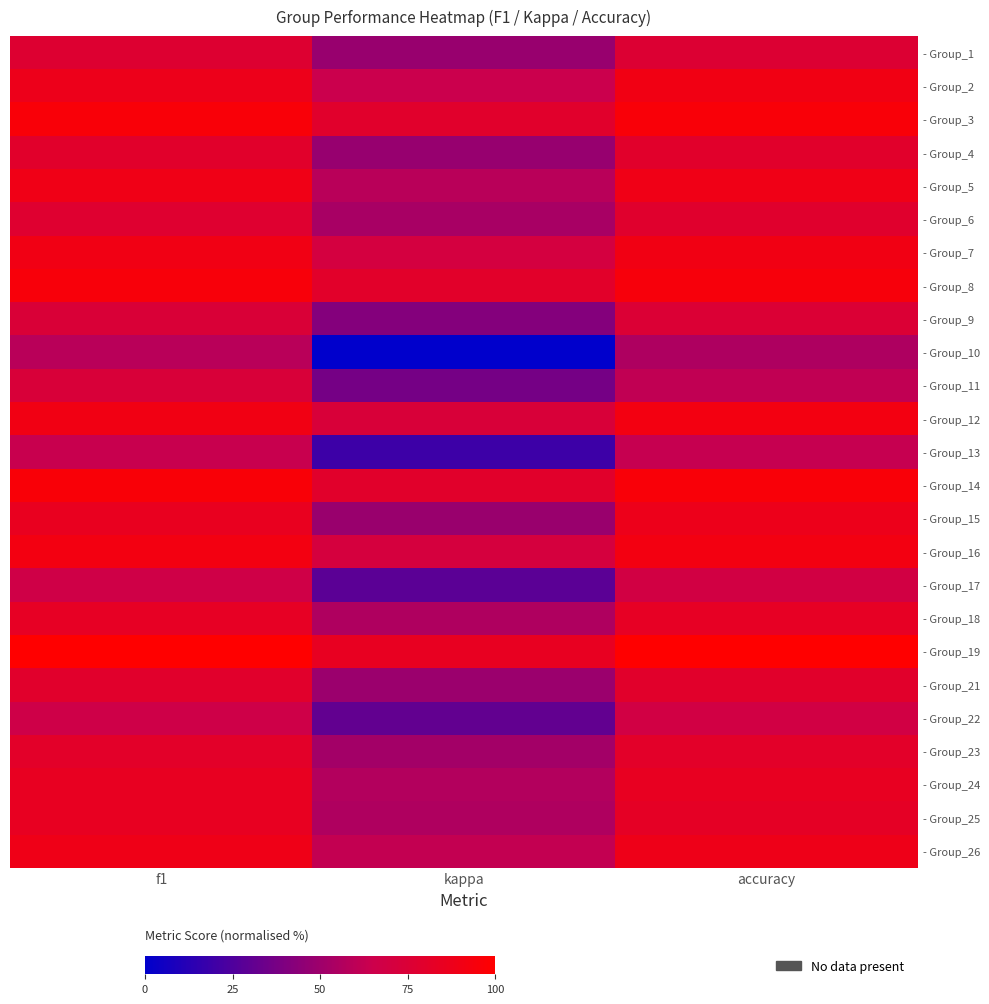

What is the total value across all series at accuracy?

2057.0